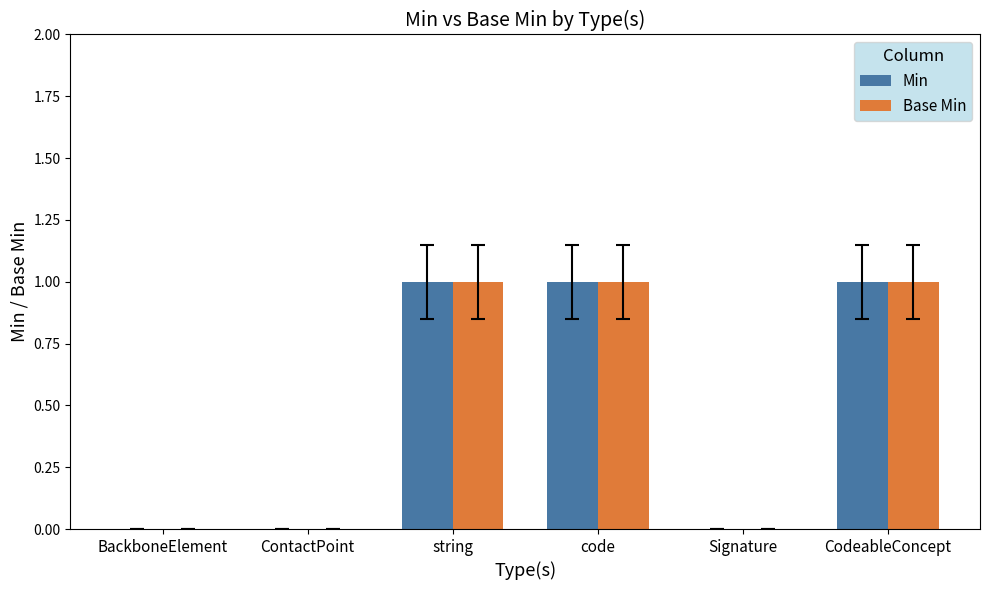

Is the value of Min at CodeableConcept greater than the value of Base Min at BackboneElement?

Yes